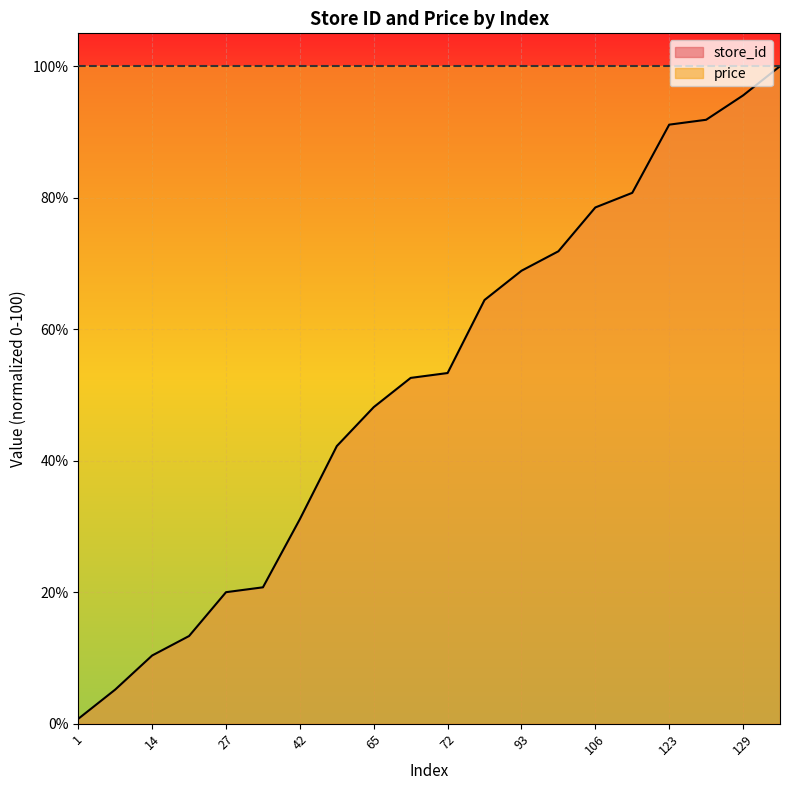

Reading left to right, transcribe all the data shown in this chart.

1=0.7	7=5.2	14=10.4	18=13.3	27=20.0	28=20.7	42=31.1	57=42.2	65=48.1	71=52.6	72=53.3	87=64.4	93=68.9	97=71.9	106=78.5	109=80.7	123=91.1	124=91.9	129=95.6	135=100.0